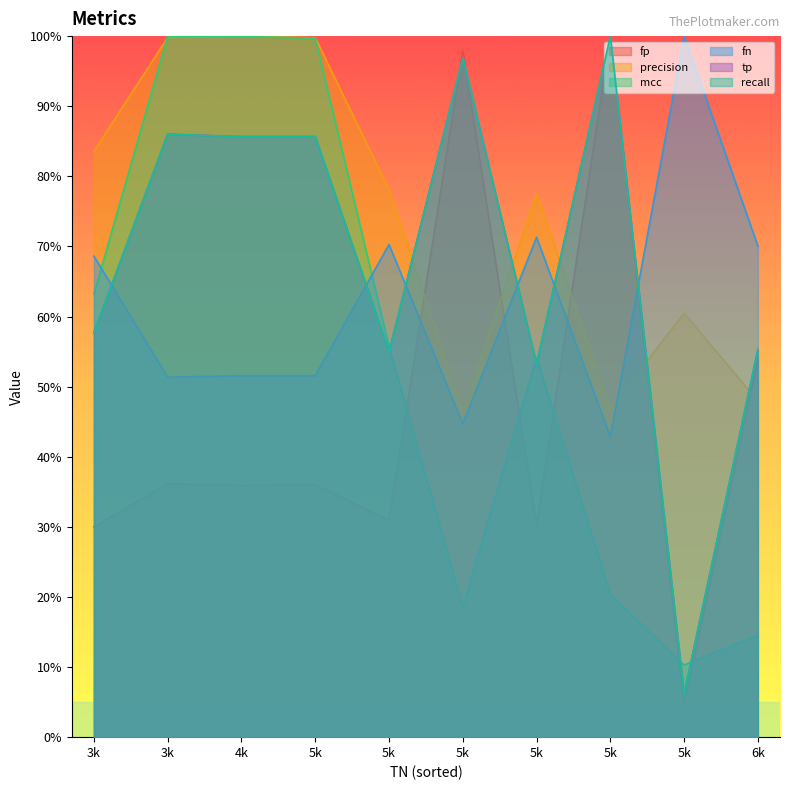

At which label does fp reach its peak?

5k